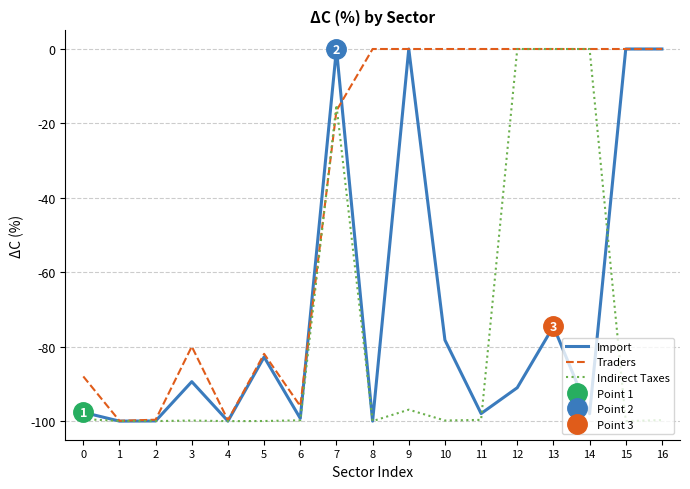

Between 9 and 13, which series saw the biggest shift?

Indirect Taxes